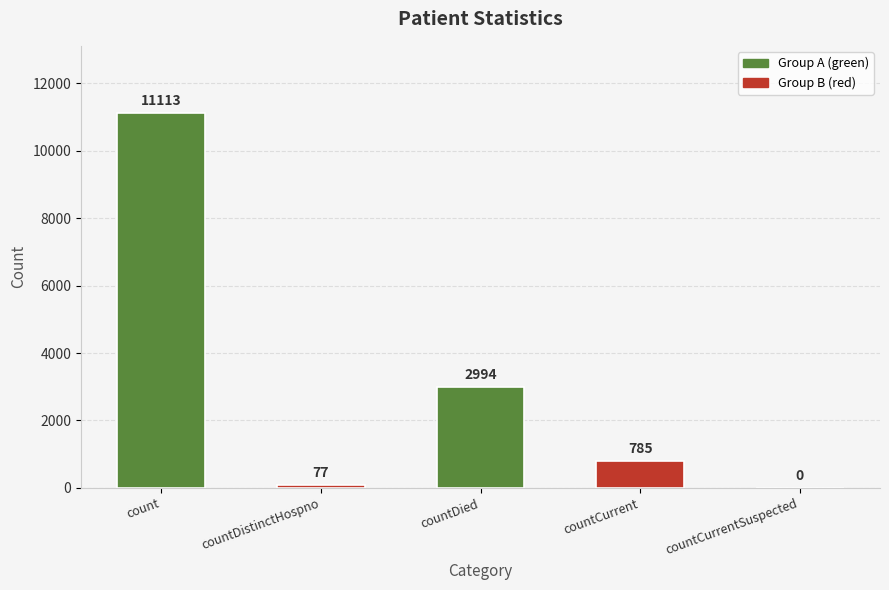

At which category does the chart reach its peak across all series?

count